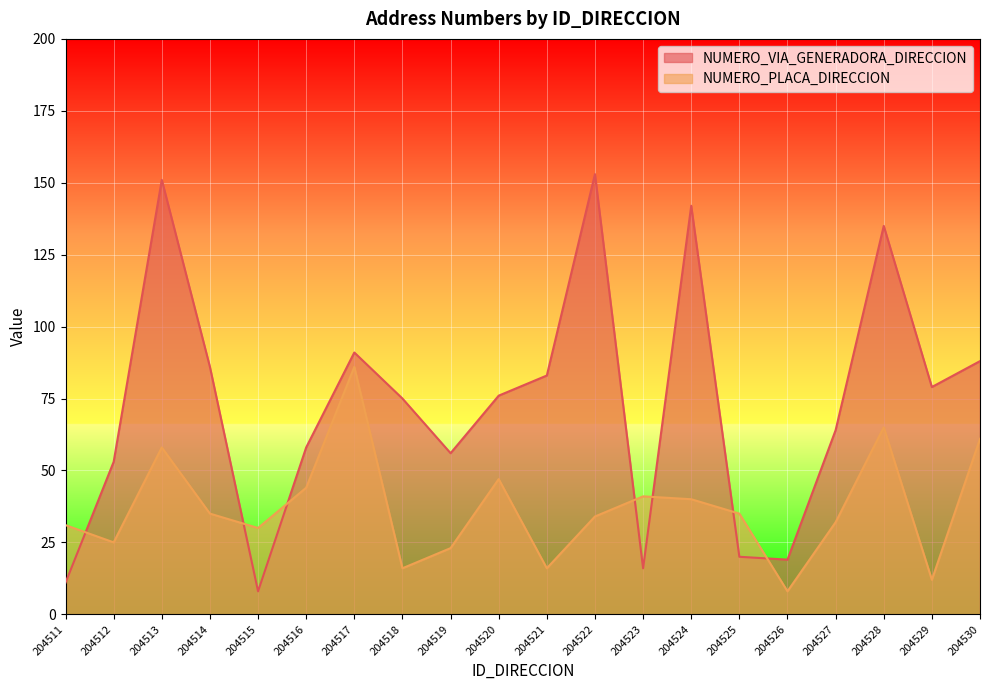

How many lines are shown in the chart?

2